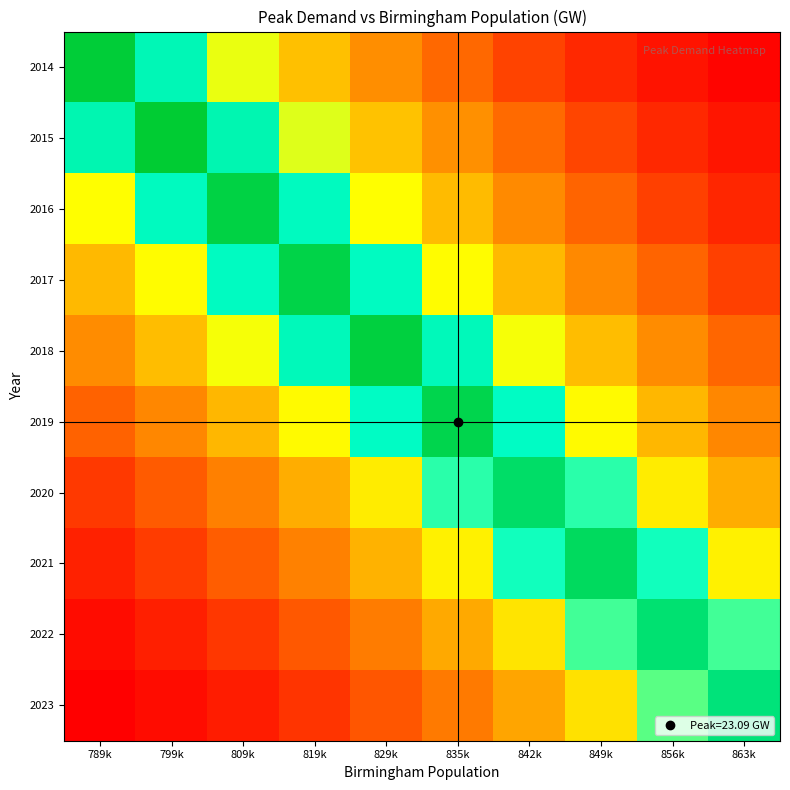

Which category has the highest value across all series?

799k